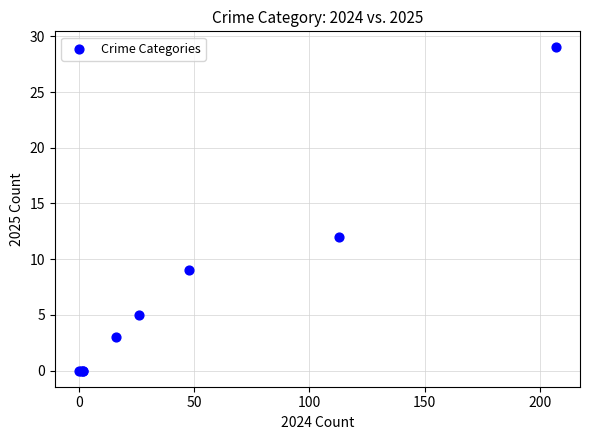

What Y value in the scatter plot is closest to 14?

12